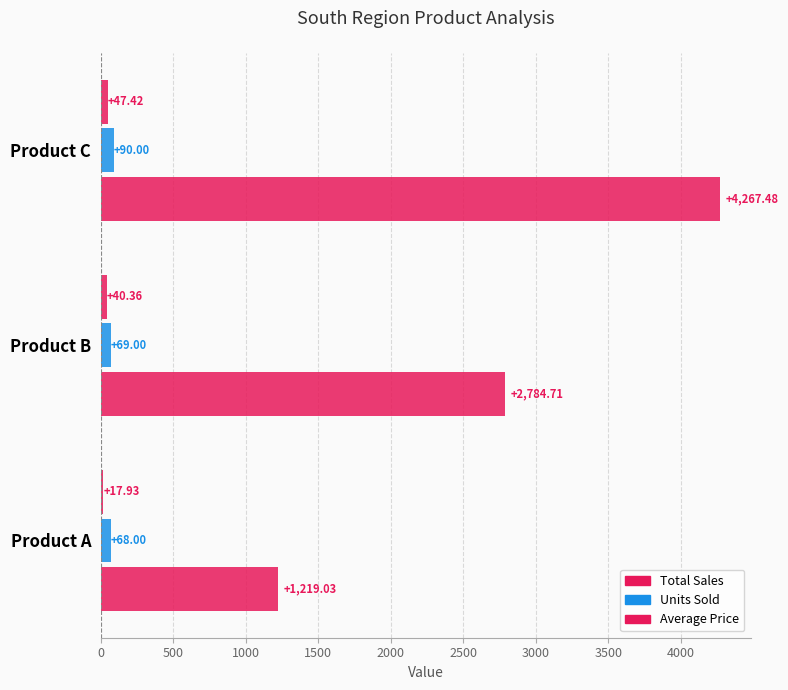

How many data points in Total Sales are less than 2784?

1